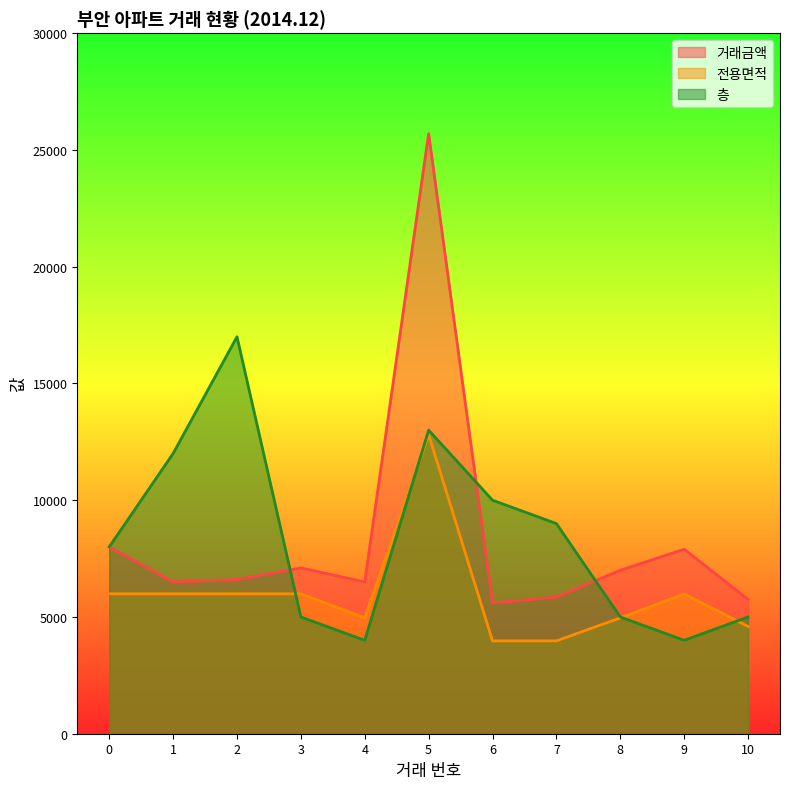

Which label corresponds to the largest value in the chart?

5